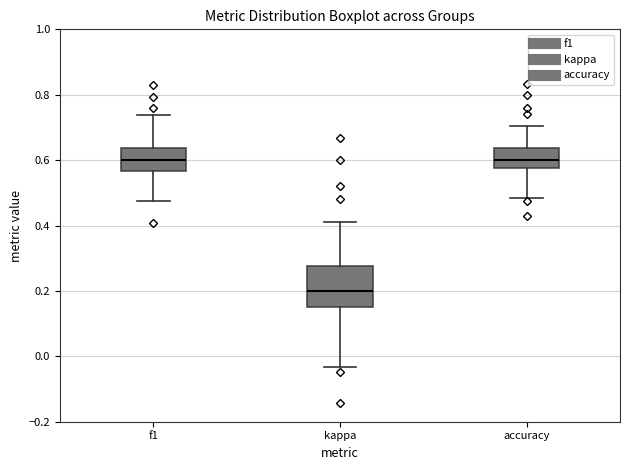

Where is the upper edge of the box for accuracy on the y-axis? The values are not printed on the chart, so give them approximately, as read against the axis.

0.64